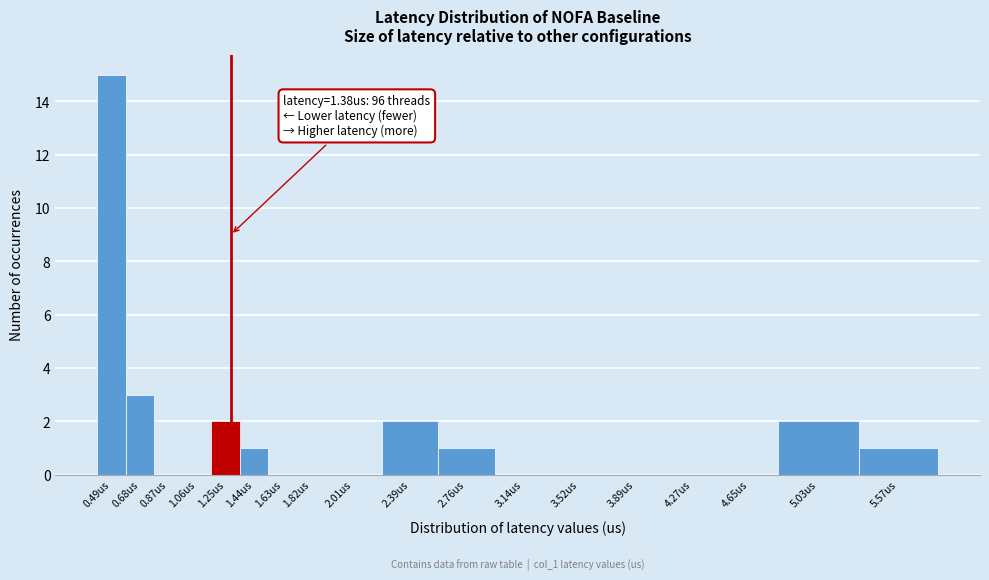

Reading right to left, transcribe all the data shown in this chart.

5.57us=1	5.03us=2	4.65us=0	4.27us=0	3.89us=0	3.52us=0	3.14us=0	2.76us=1	2.39us=2	2.01us=0	1.82us=0	1.63us=0	1.44us=1	1.25us=2	1.06us=0	0.87us=0	0.68us=3	0.49us=15